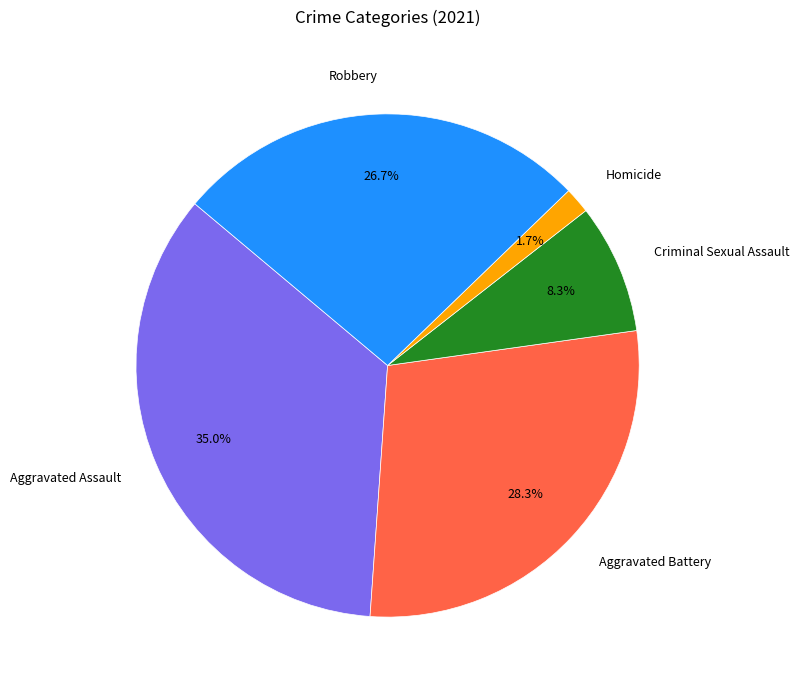

To the nearest percent, what portion does Aggravated Battery represent?

28%